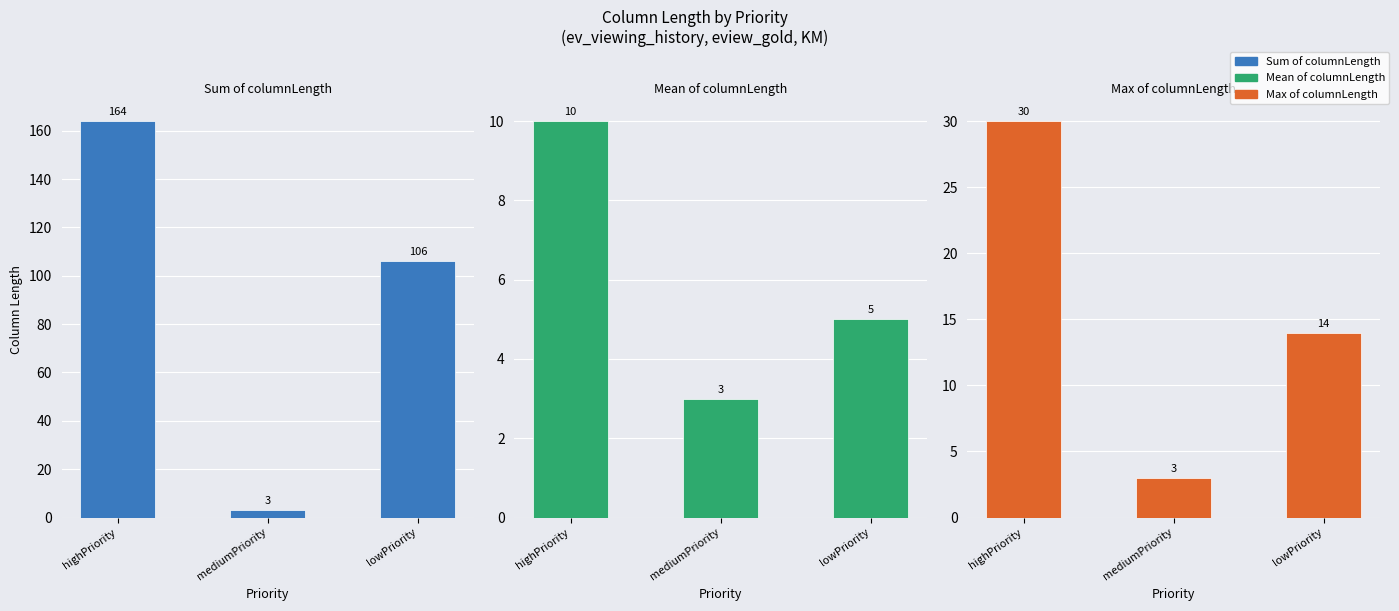

Which category has the highest value across all series?

highPriority